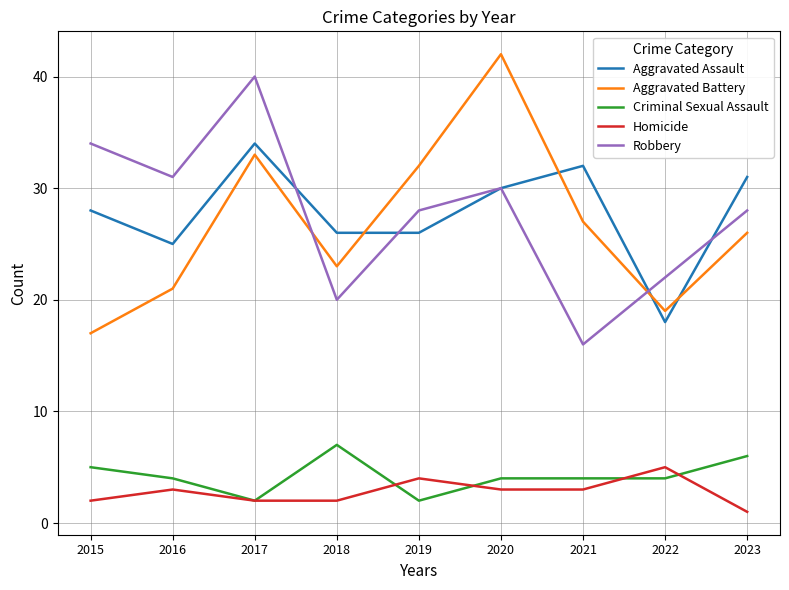

What is the average value of the Robbery series?

28